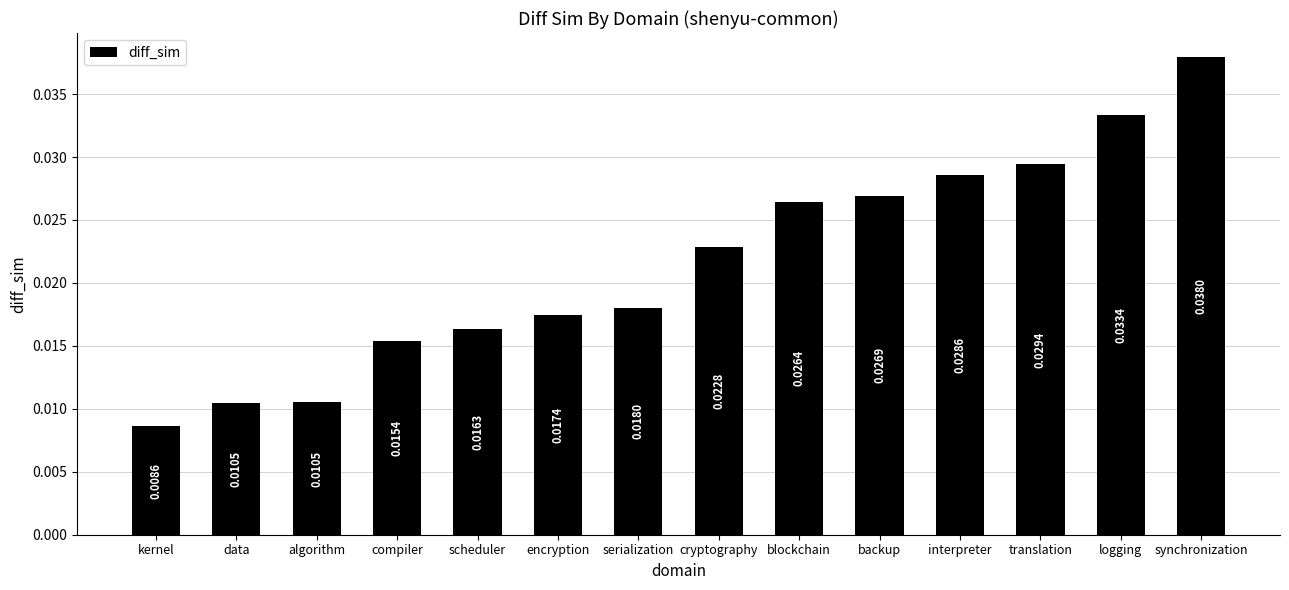

At which category does the chart reach its minimum across all series?

kernel